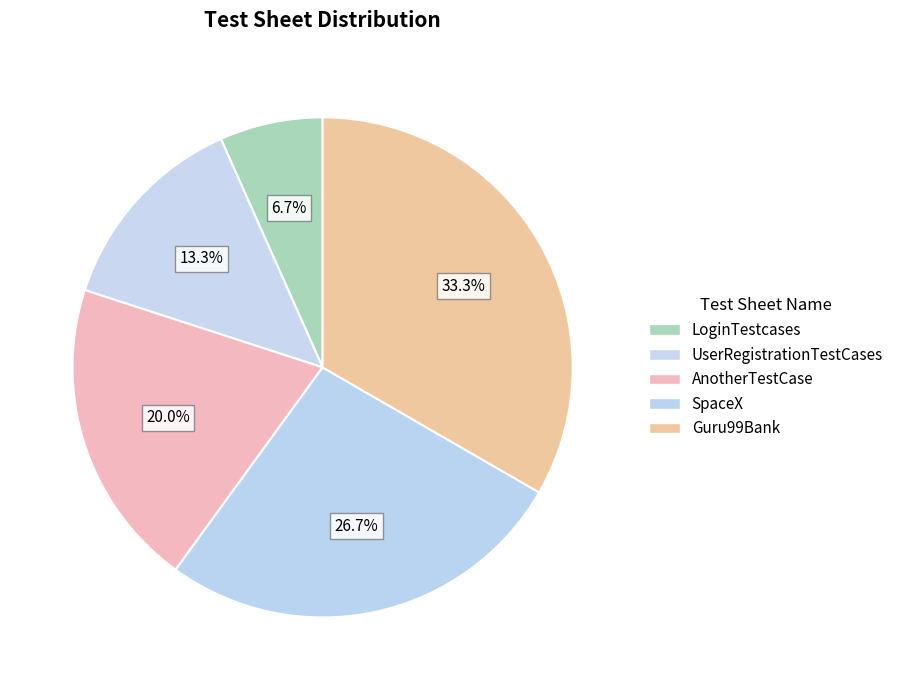

Approximately how many times larger is the value at UserRegistrationTestCases compared to SpaceX?

0.5